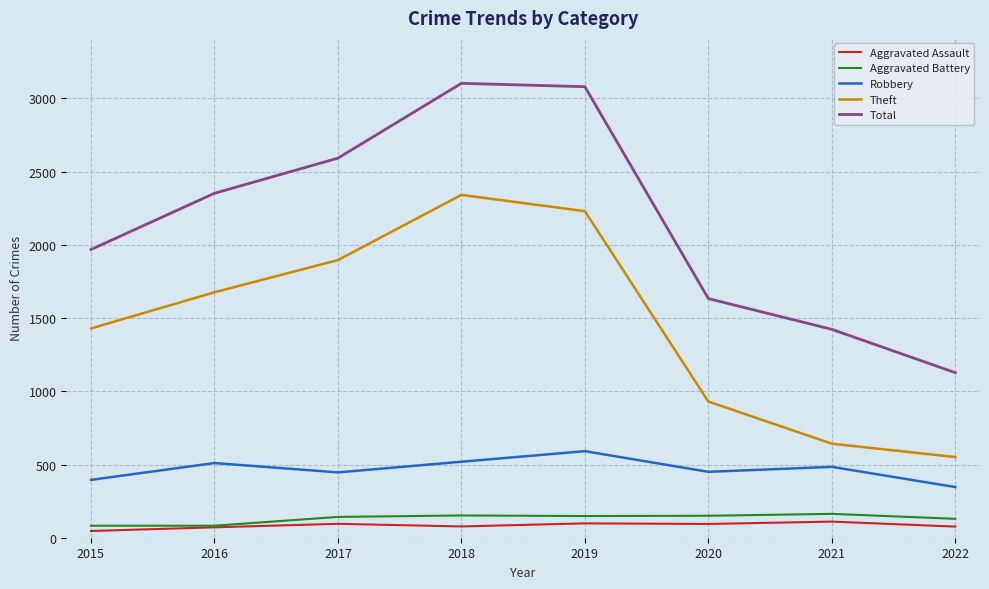

Is it true that Aggravated Assault equals 71 at 2016?

True